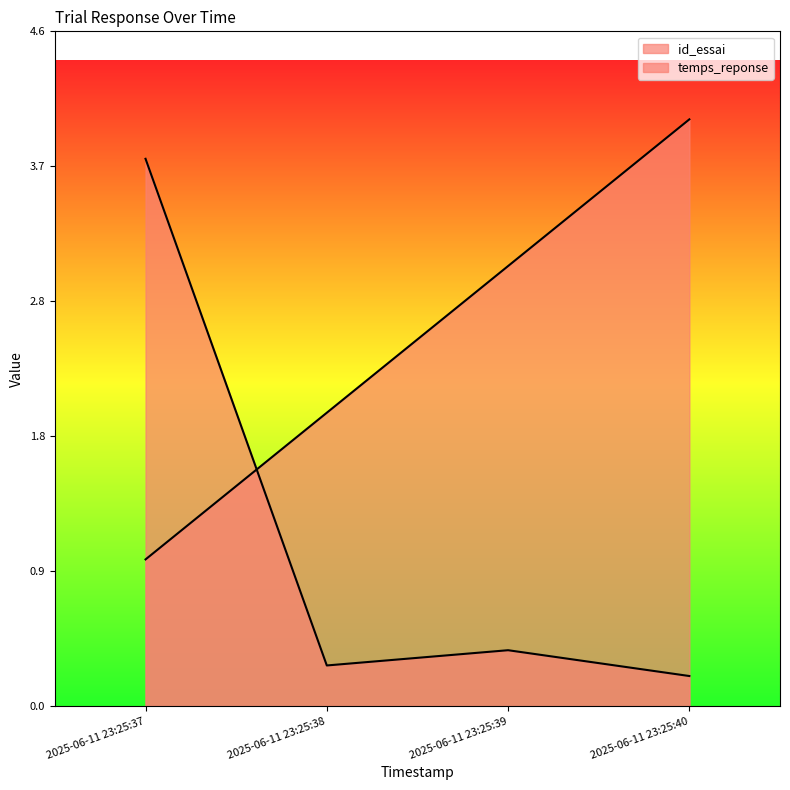

Reading right to left, list all the values displayed in this chart.

id_essai: 4.0	3.0	2.0	1.0
temps_reponse: 0.2	0.4	0.3	3.7